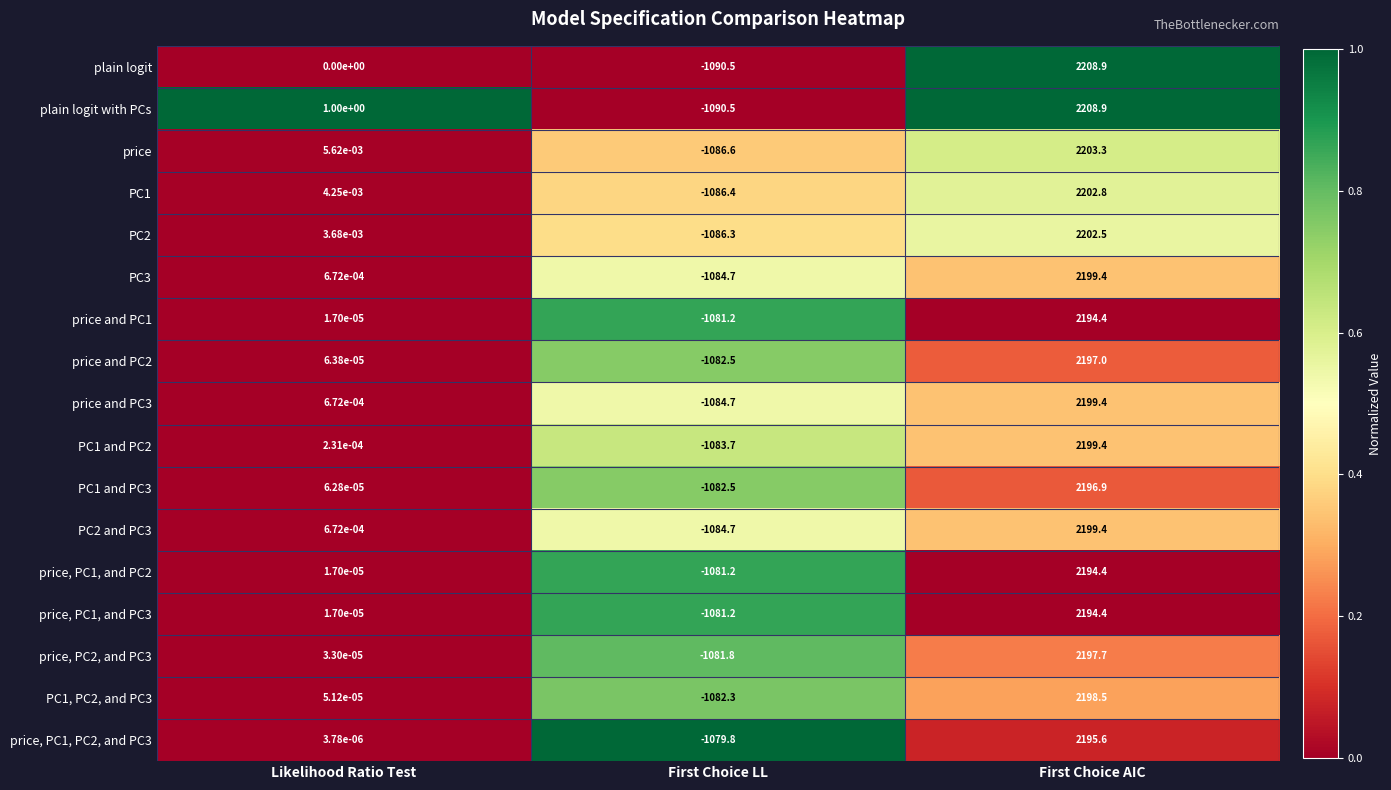

What is the maximum value shown in the chart?

2208.9